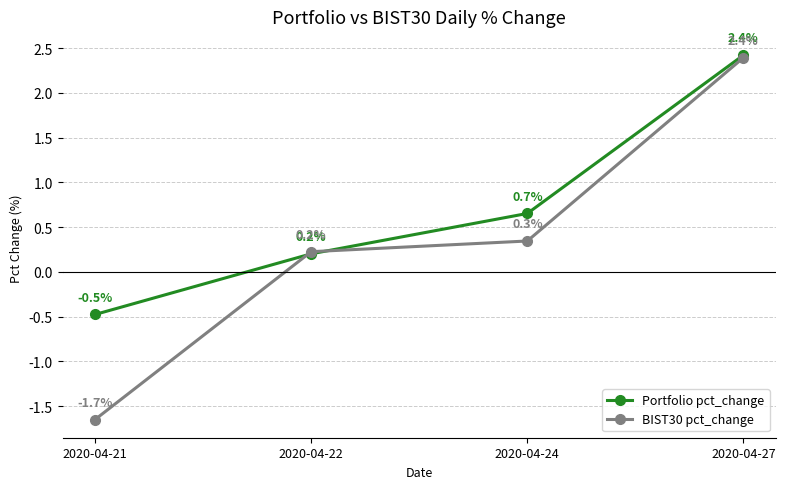

At which label is BIST30 pct_change closest to 0?

2020-04-22